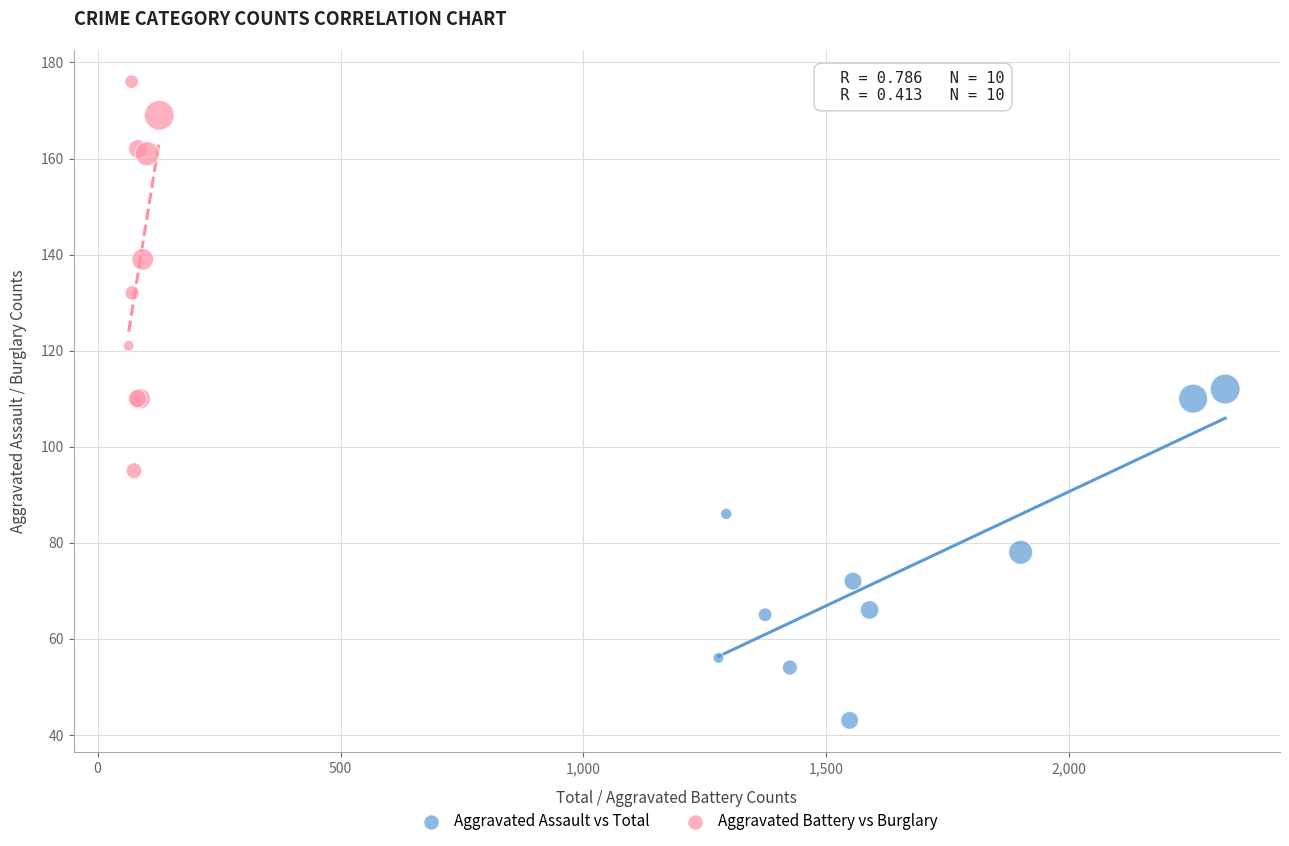

Which series contains the highest Y value?

Aggravated Battery vs Burglary